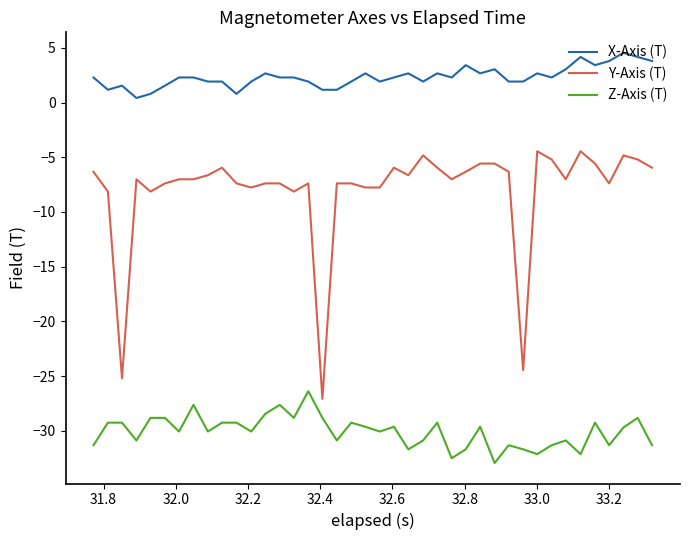

List the series in order of their overall mean, lowest first.

Z-Axis (T), Y-Axis (T), X-Axis (T)